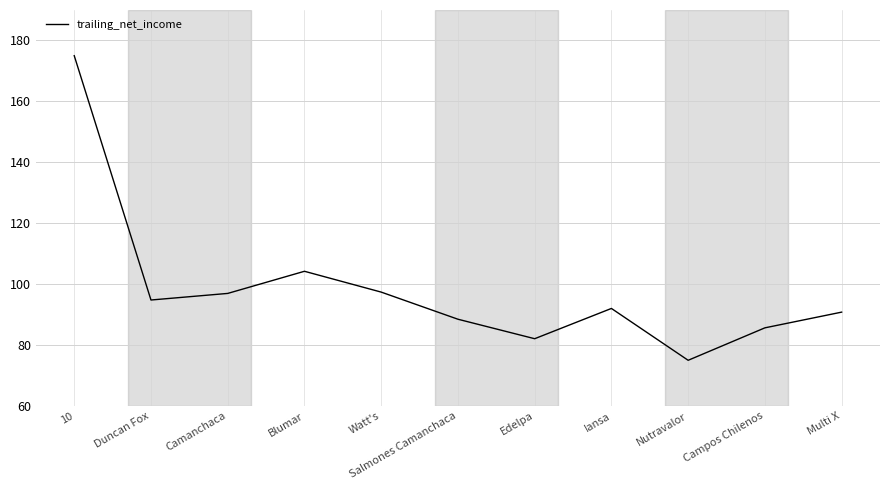

What is the minimum value shown in the chart?

75.0